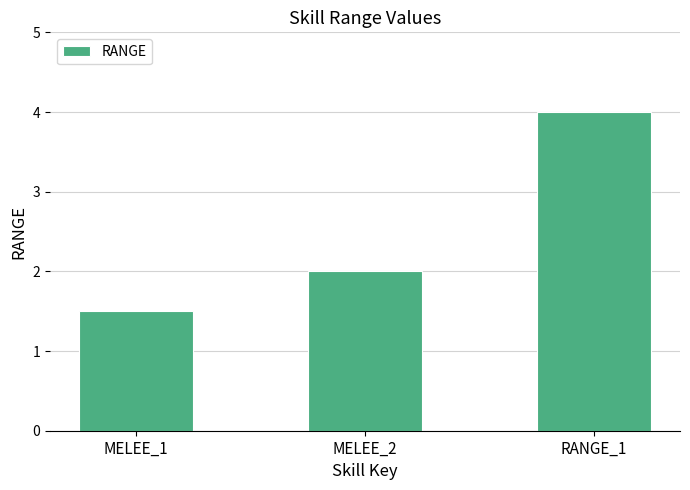

What is the difference between the values at MELEE_2 and MELEE_1?

0.5